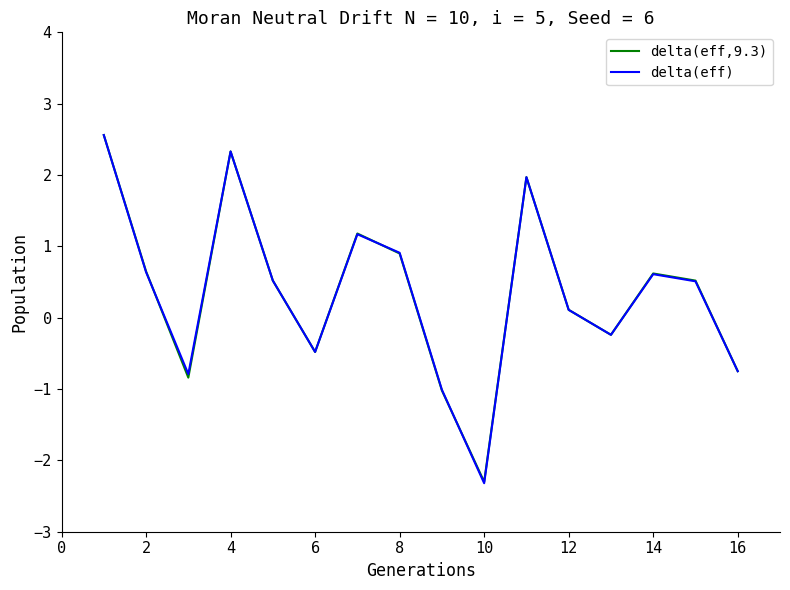

Which series has the largest range (max minus min)?

delta(eff)